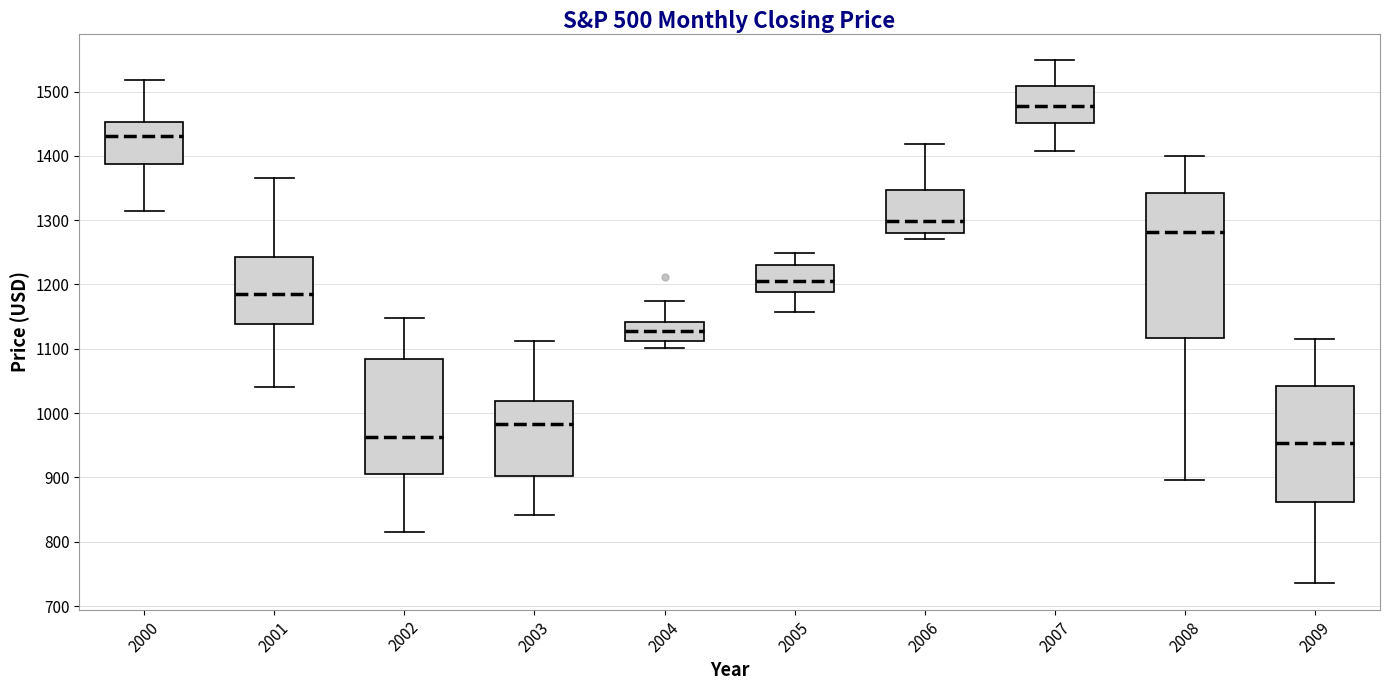

Which box is the tallest, from its lower edge to its upper edge?

2008